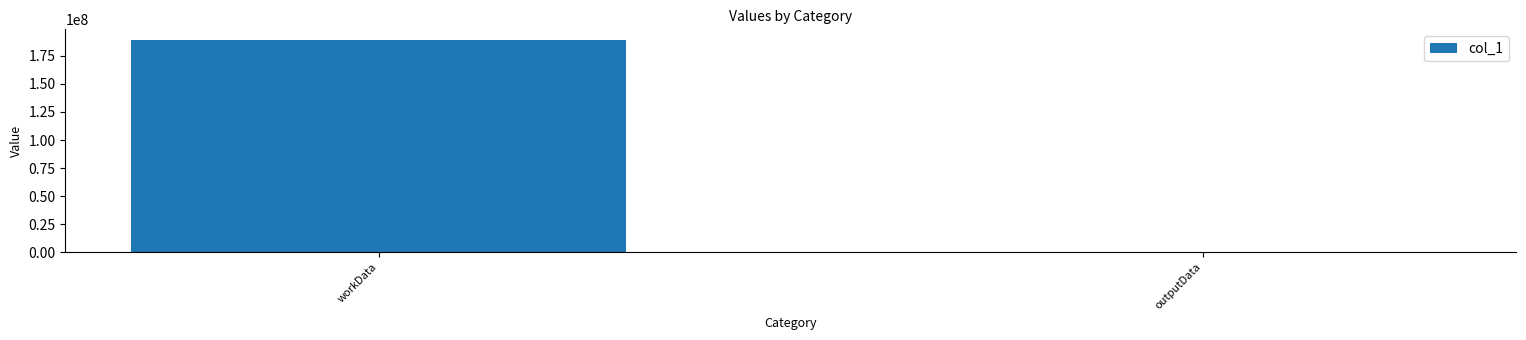

What is the average value?

94545720